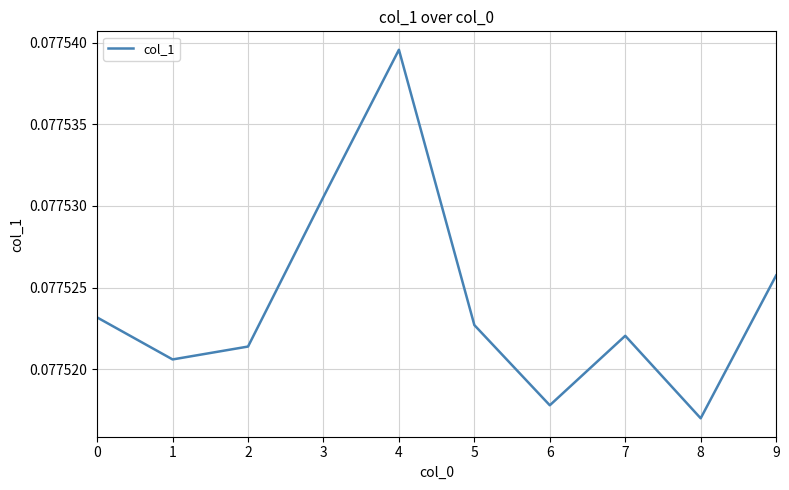

At which label is the value closest to 0?

8